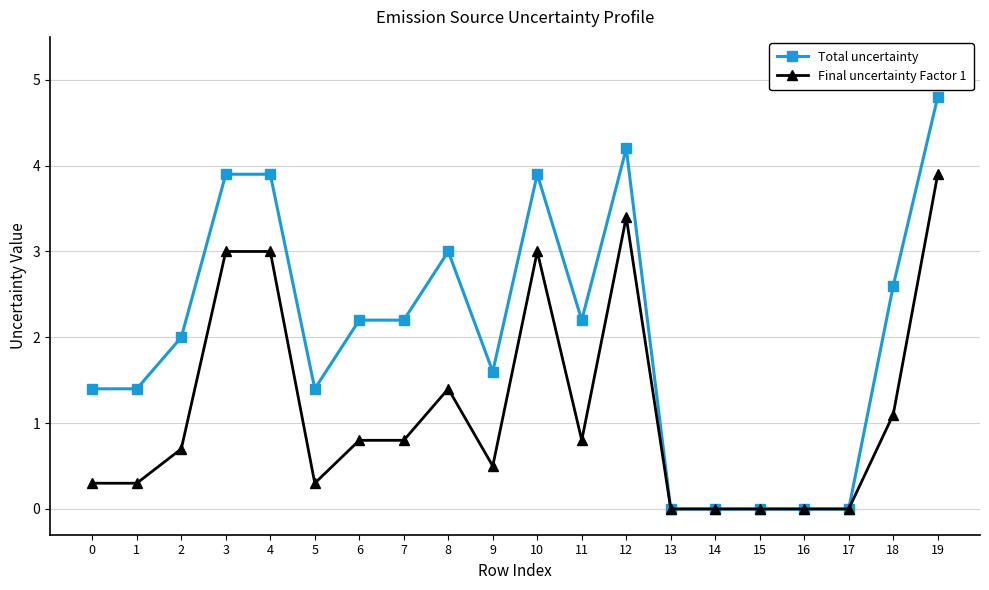

Reading left to right, extract all data points from this chart.

Total uncertainty: 1.4	1.4	2.0	3.9	3.9	1.4	2.2	2.2	3.0	1.6	3.9	2.2	4.2	0.0	0.0	0.0	0.0	0.0	2.6	4.8
Final uncertainty Factor 1: 0.3	0.3	0.7	3.0	3.0	0.3	0.8	0.8	1.4	0.5	3.0	0.8	3.4	0.0	0.0	0.0	0.0	0.0	1.1	3.9